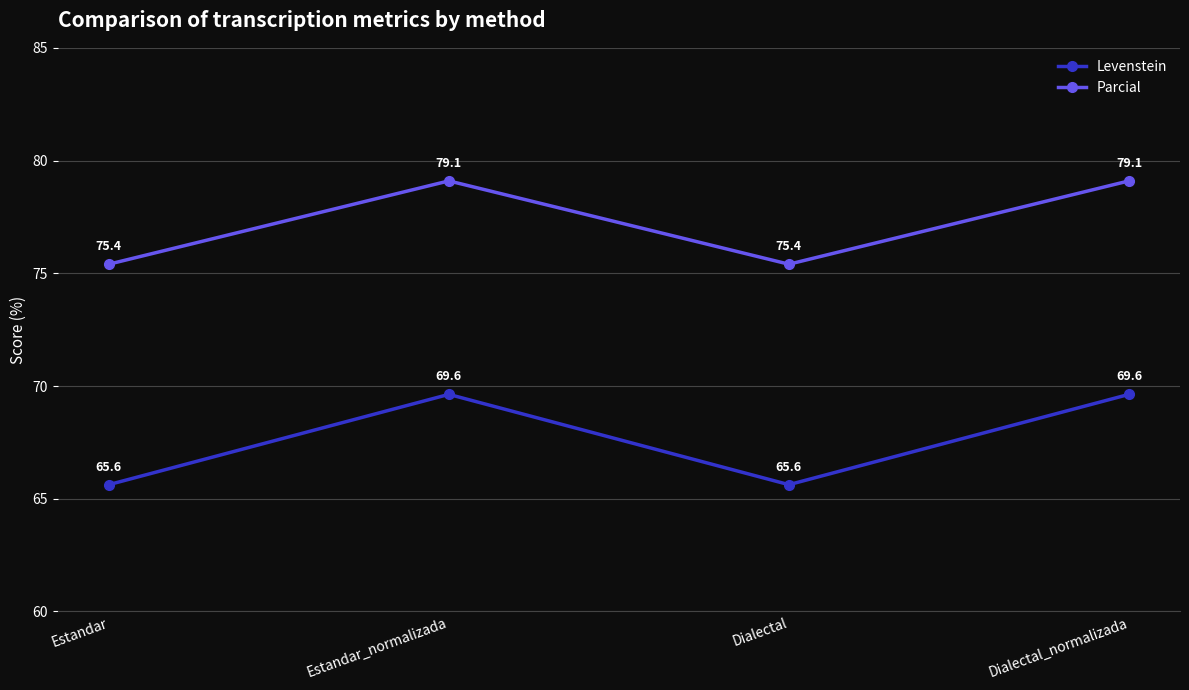

Where is the first local maximum for Parcial?

Estandar_normalizada